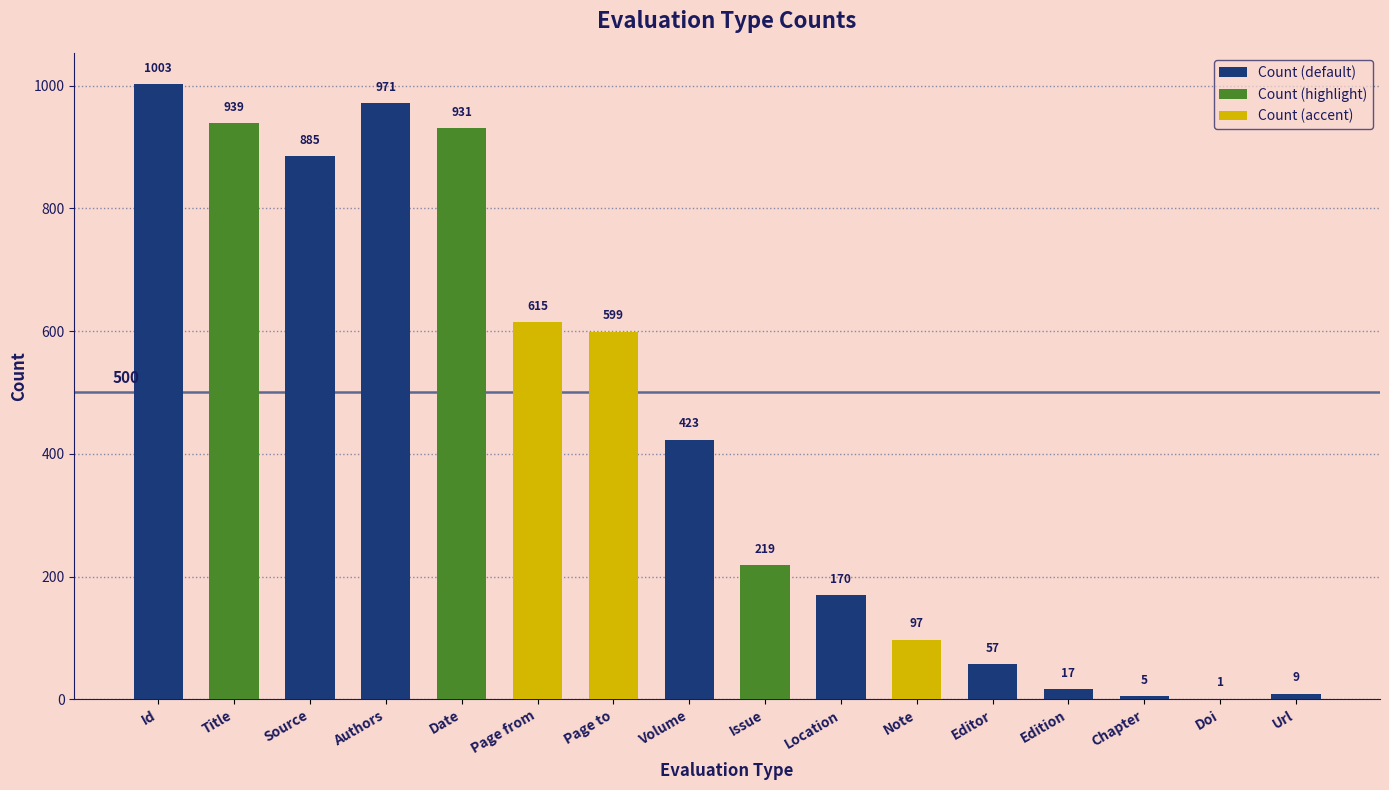

What is the average value?

434